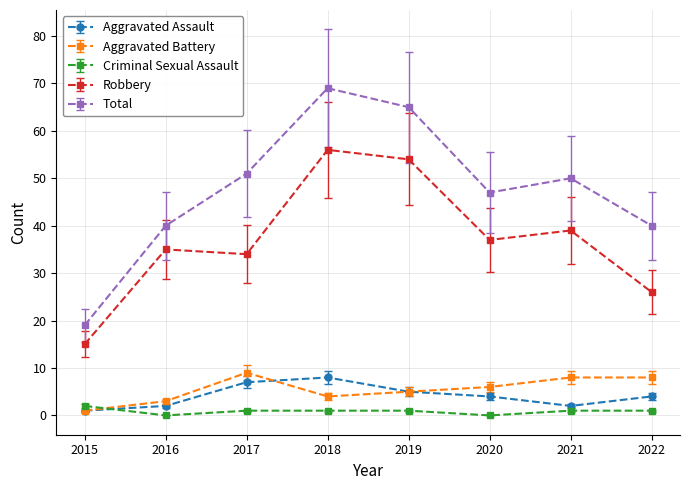

How many lines are shown in the chart?

5